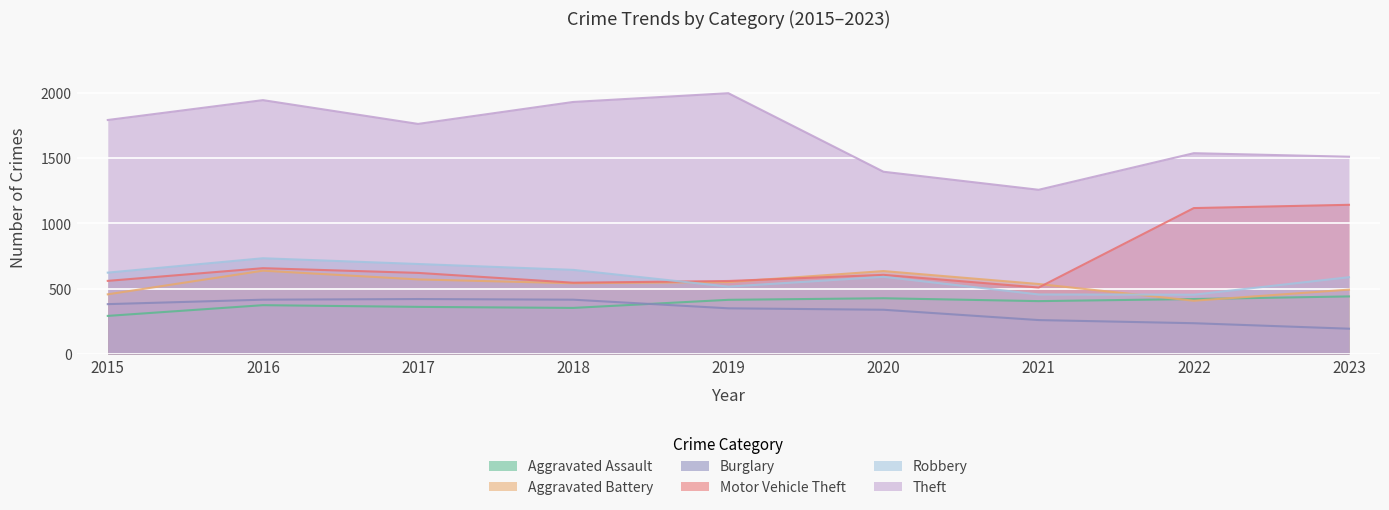

How many lines are shown in the chart?

6